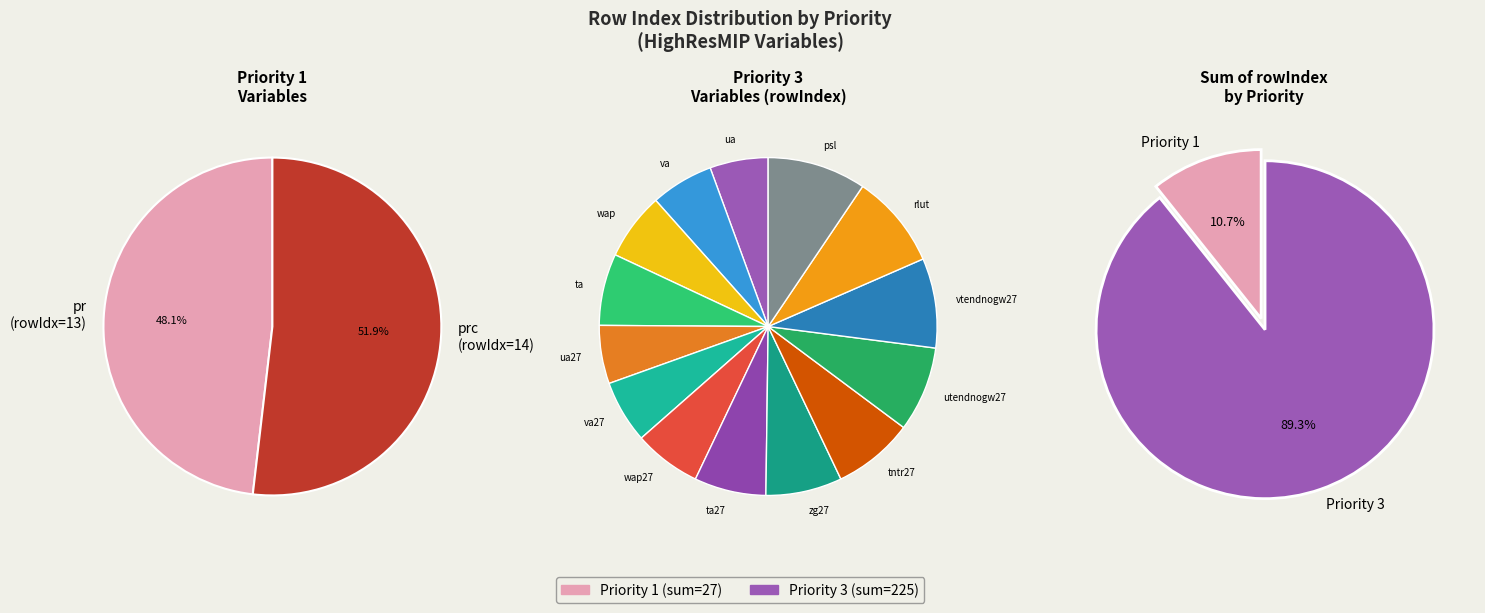

Rank the categories by value from lowest to highest.

pr (Priority 1), ua (Priority 3), ua27 (Priority 3), prc (Priority 1), va (Priority 3), va27 (Priority 3), wap (Priority 3), wap27 (Priority 3), ta (Priority 3), ta27 (Priority 3), zg27 (Priority 3), tntr27 (Priority 3), utendnogw27 (Priority 3), vtendnogw27 (Priority 3), rlut (Priority 3), psl (Priority 3)